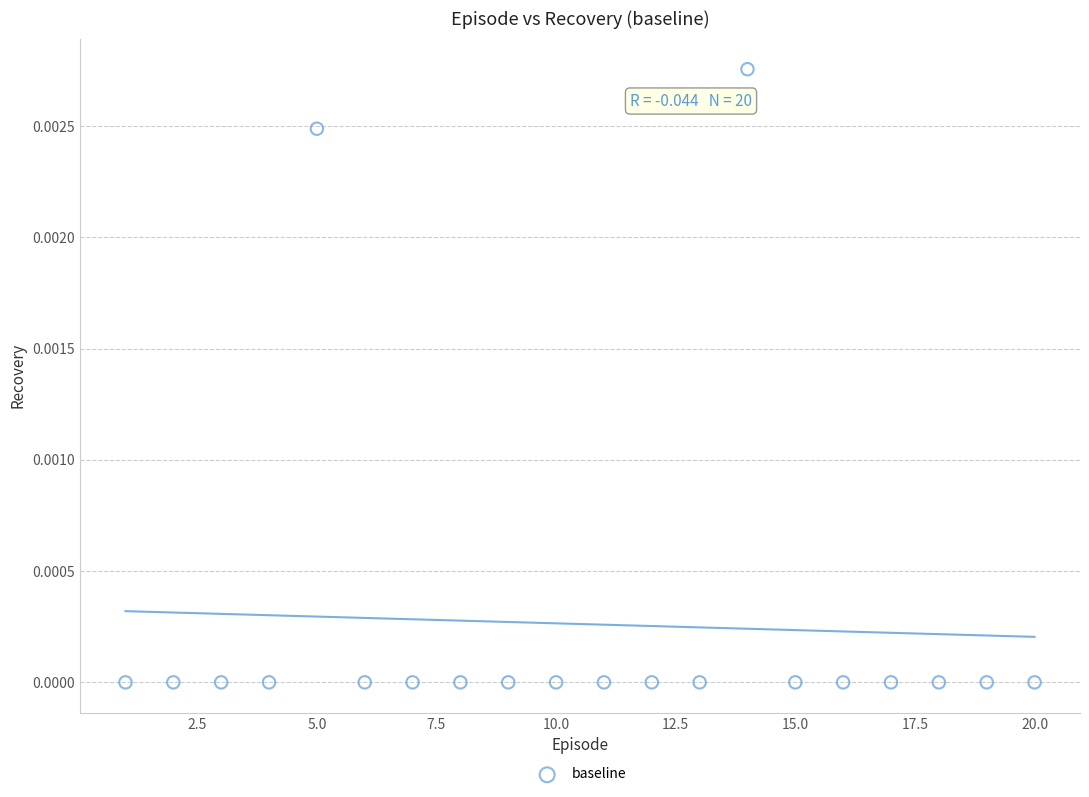

What is the range of X values (max minus min)?

19.0